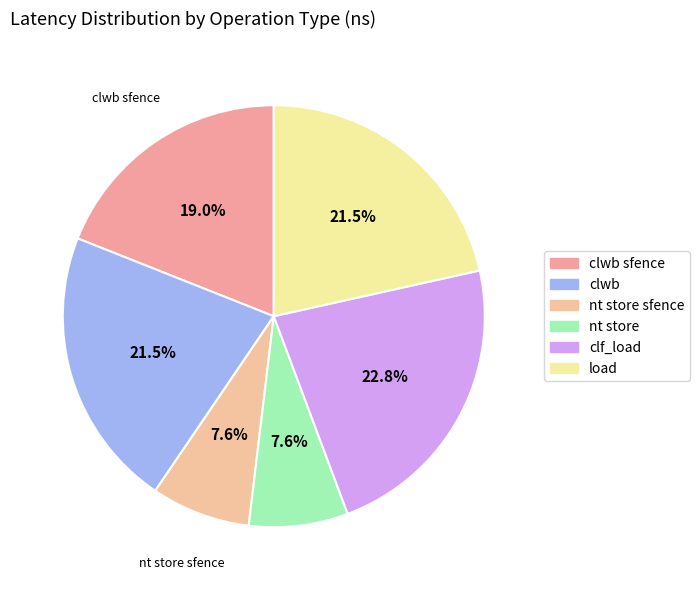

To the nearest percent, what percentage of the pie is nt store?

8%